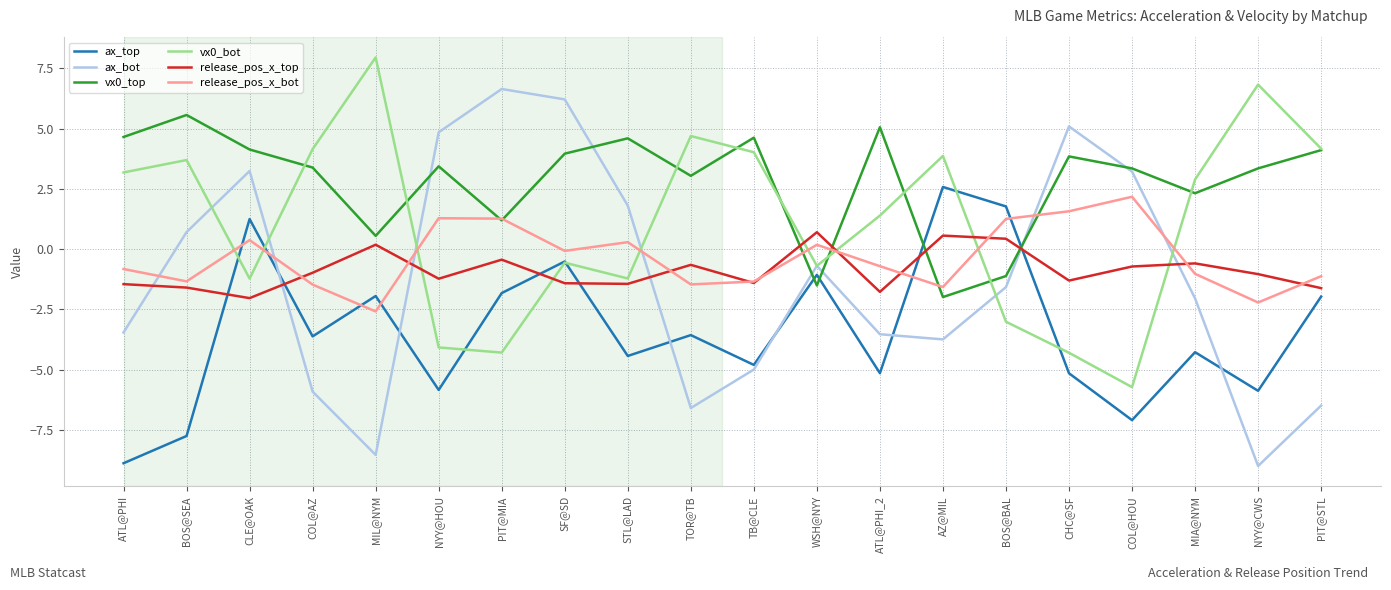

How many positive values does the vx0_bot series have?

11